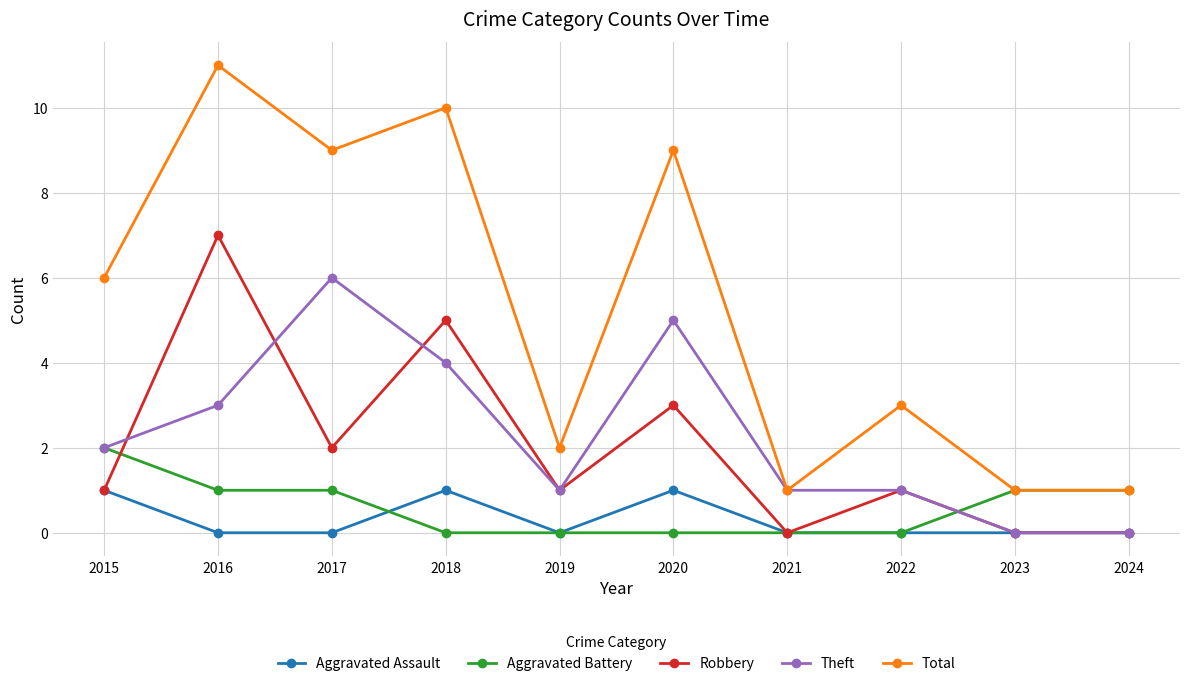

What is the greatest value displayed?

11